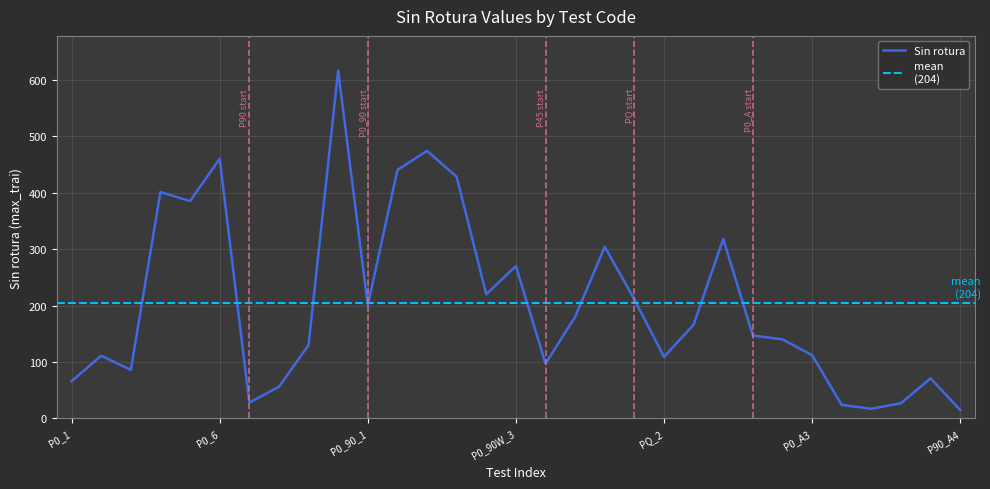

At which label does the data first exceed 147?

P0_4